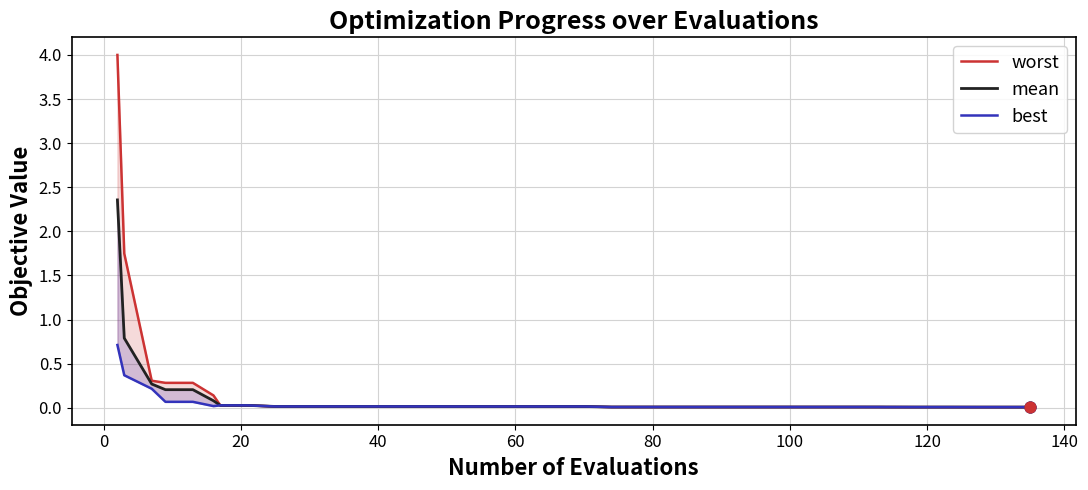

Which series reaches the maximum Y coordinate?

worst